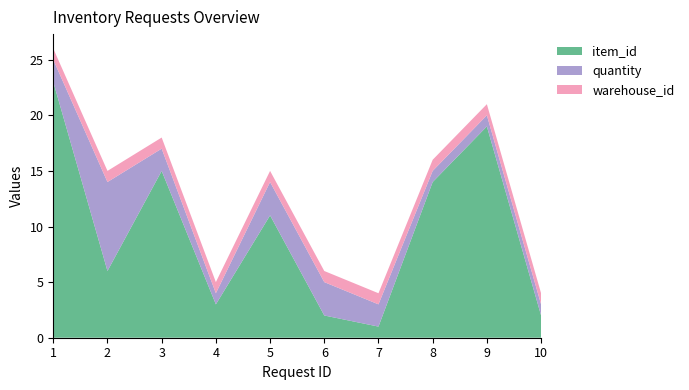

Reading left to right, extract all data points from this chart.

item_id: 23	6	15	3	11	2	1	14	19	2
quantity: 2	8	2	1	3	3	2	1	1	1
warehouse_id: 1	1	1	1	1	1	1	1	1	1